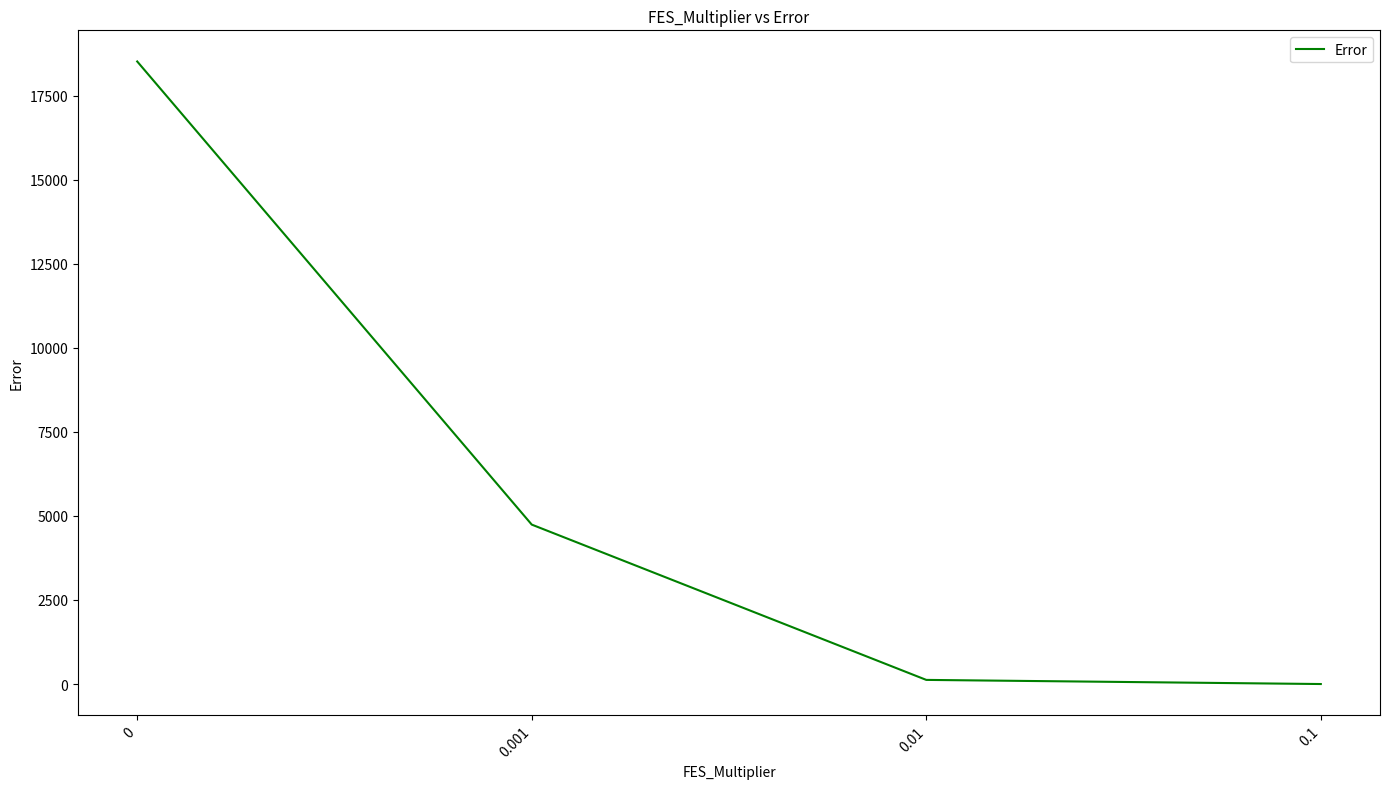

How many distinct data groups are displayed?

1